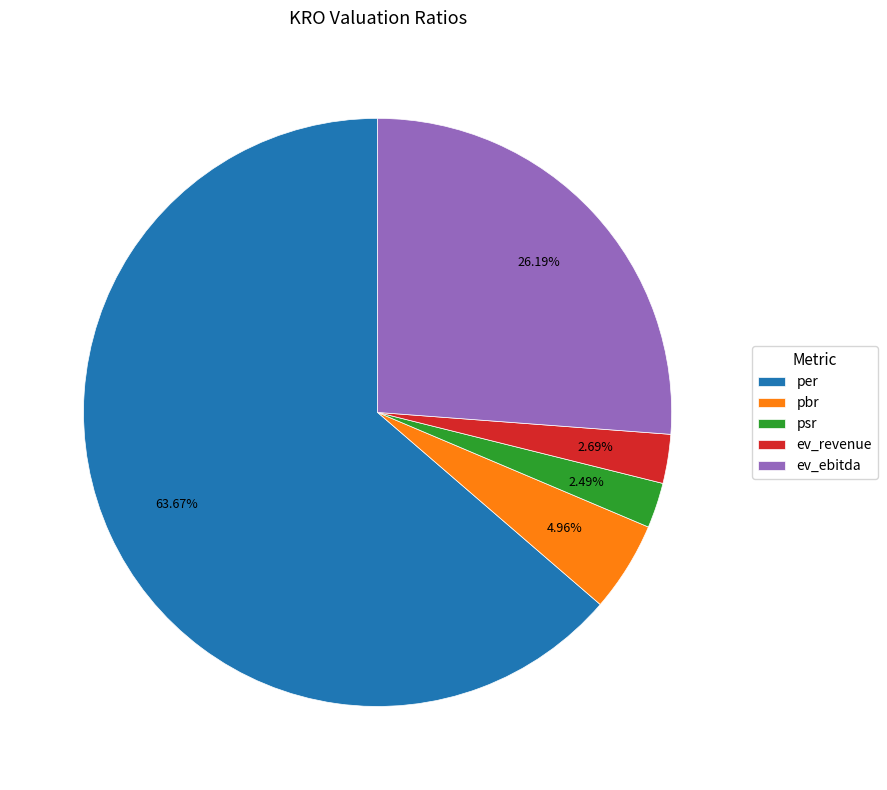

To the nearest percent, what is the average slice percentage?

20%